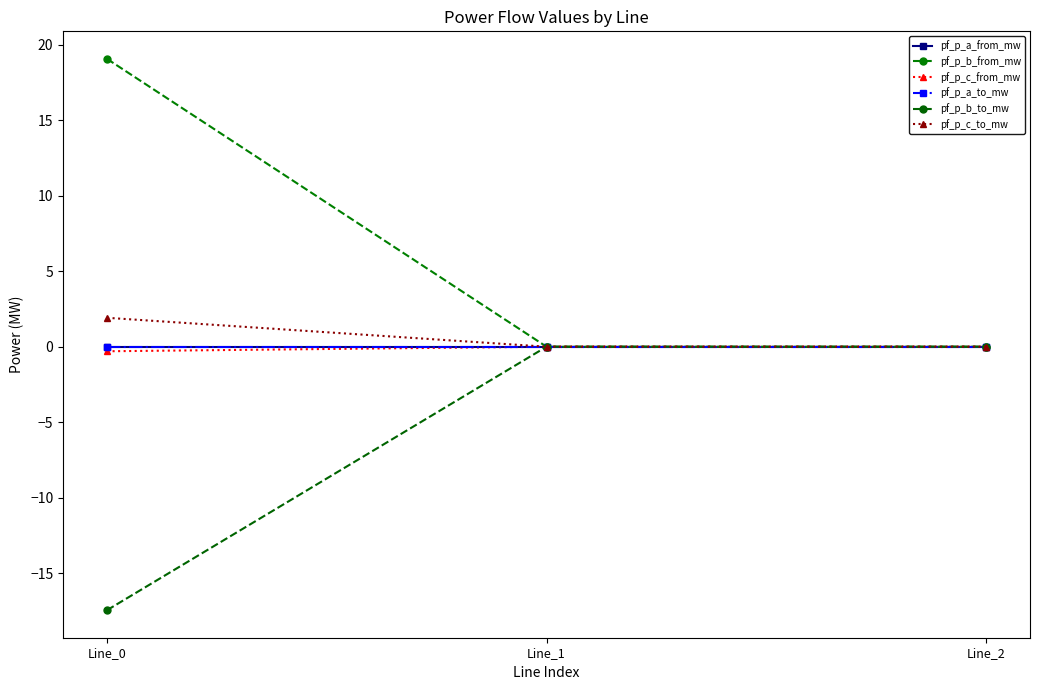

Is this an area chart (filled region under the line)?

No